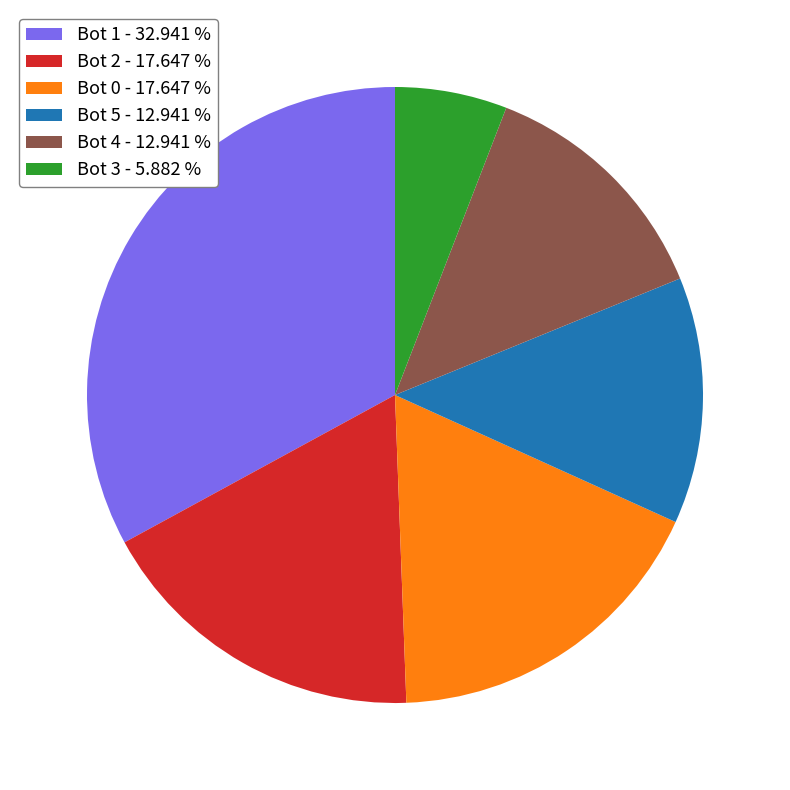

Which slice is the largest?

Bot 1 - 32.941 %